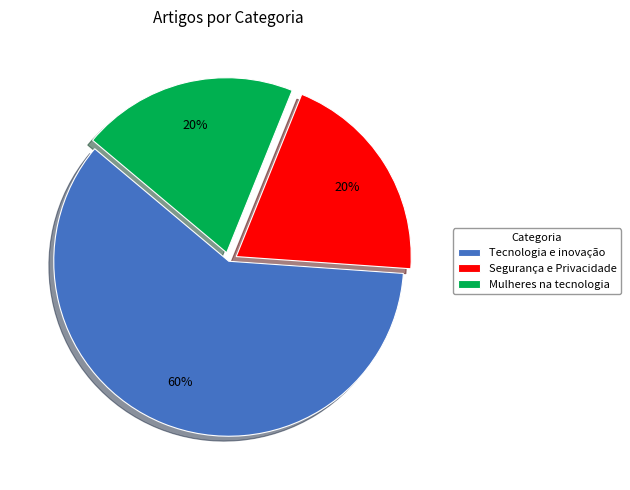

Which slice represents more than half of the pie?

Tecnologia e inovação